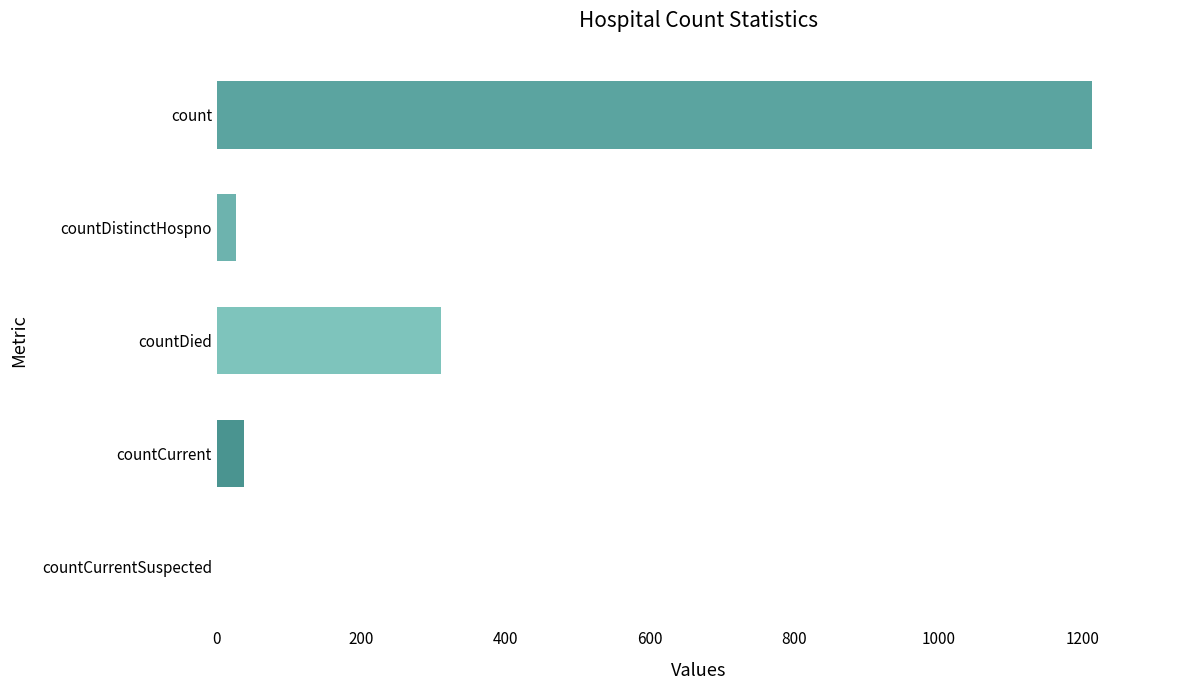

What is the average value?

317